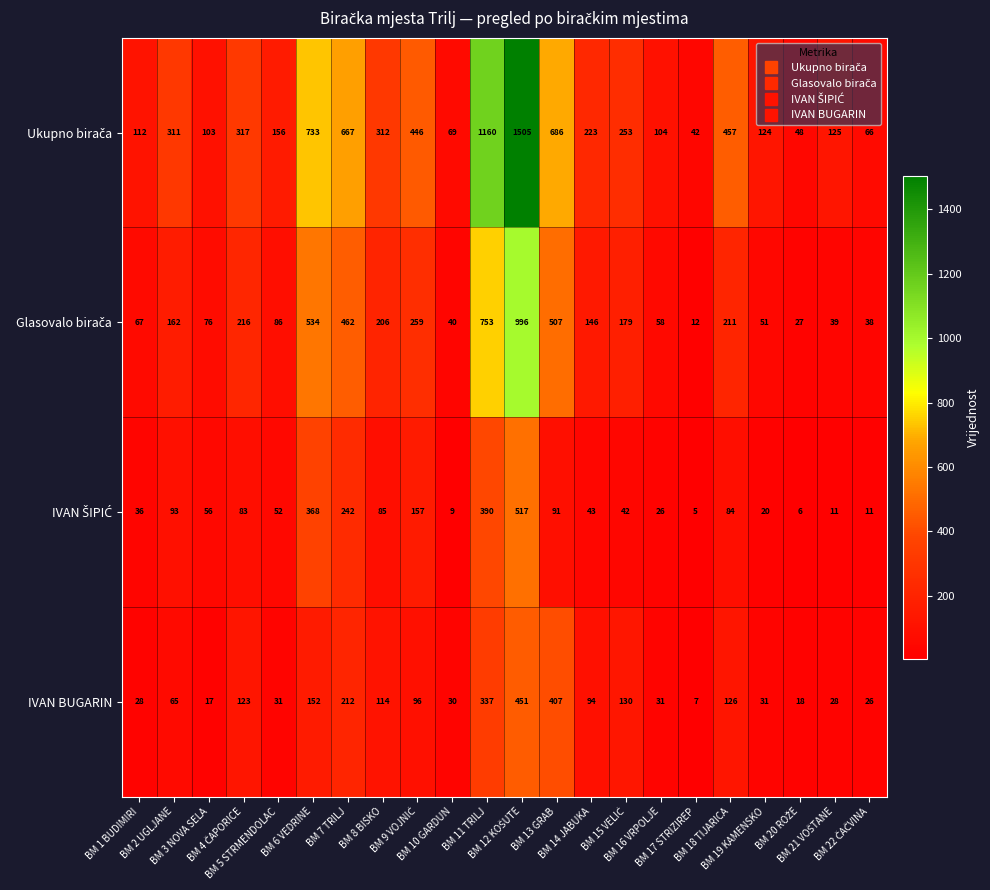

What is the total value across all series at BM 3 NOVA SELA?

252